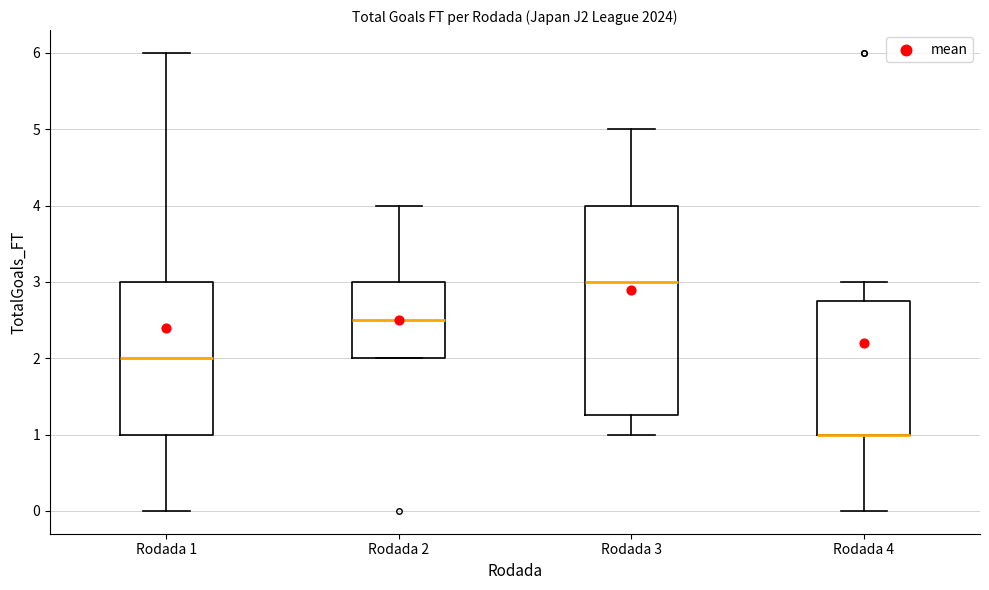

Reading left to right, transcribe this box plot: for each box, give where its median line is, the range the box spans, and where its two whiskers end, as read against the y-axis. The values are not printed on the chart, so give them approximately, as read against the axis.

Rodada 1: median 2.0, box 1.0 to 3.0, whiskers 0.0 to 6.0
Rodada 2: median 2.5, box 2.0 to 3.0, whiskers 2.0 to 4.0
Rodada 3: median 3.0, box 1.3 to 4.0, whiskers 1.0 to 5.0
Rodada 4: median 1.0 (drawn on the box's lower edge), box 1.0 to 2.8, whiskers 0.0 to 3.0